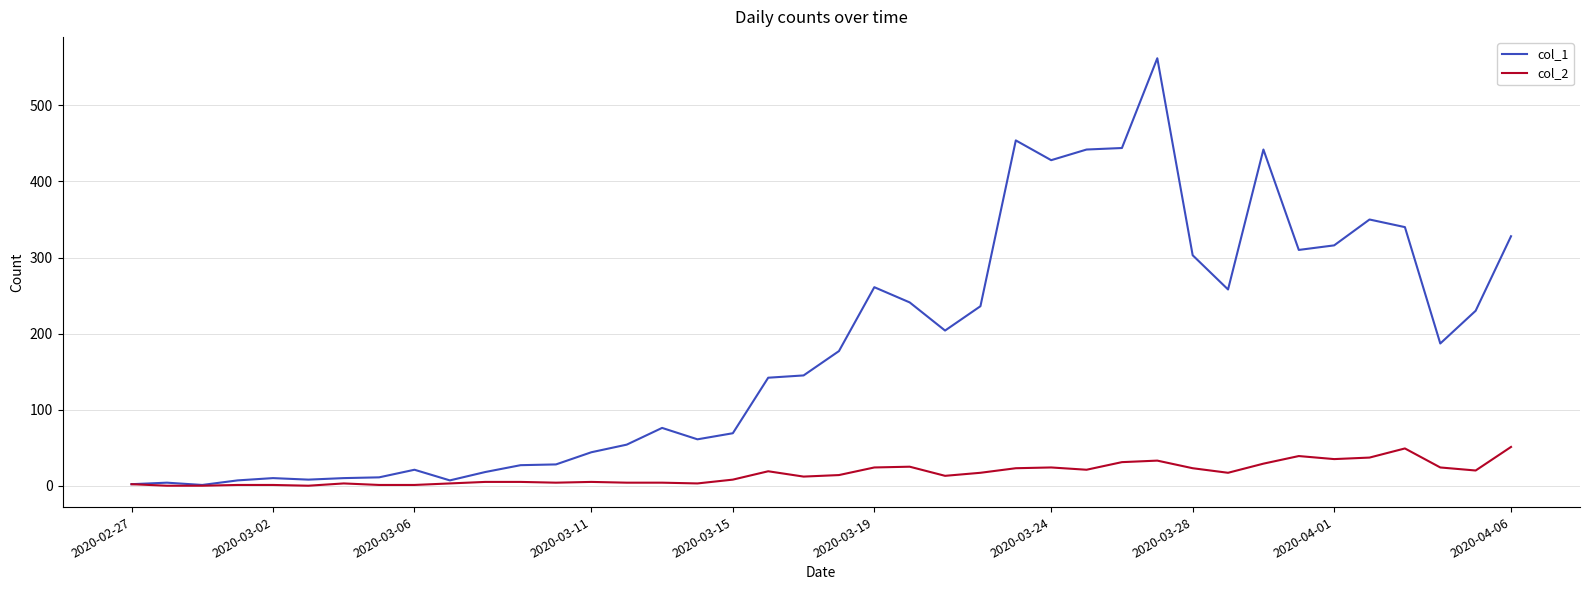

How many lines are shown in the chart?

2